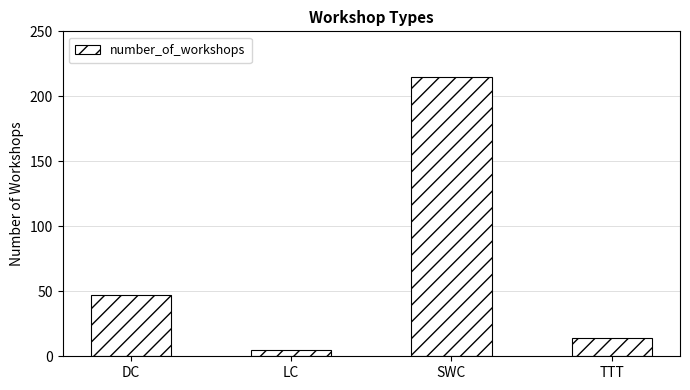

List the labels in order of value, largest first.

SWC, DC, TTT, LC